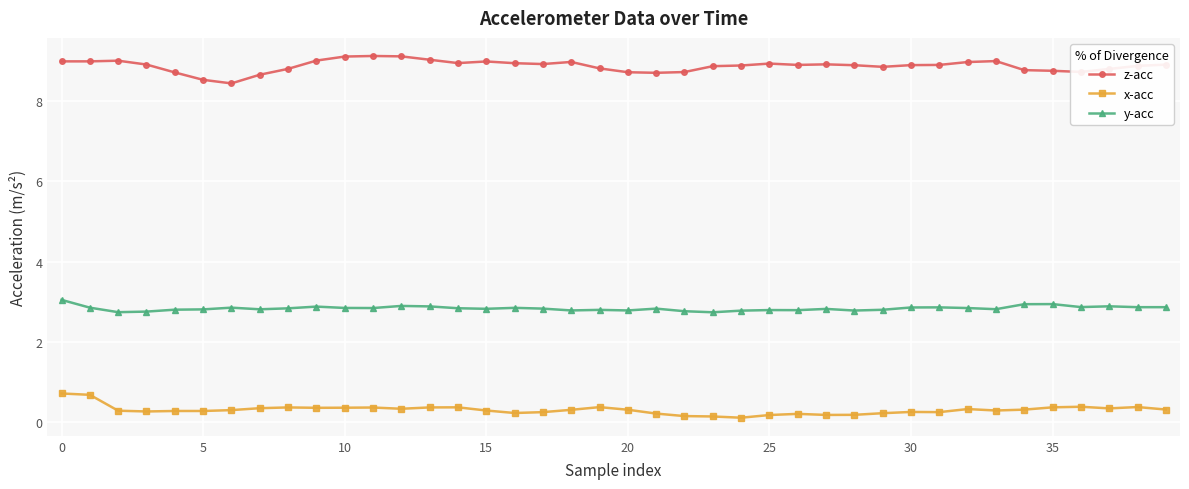

Which series has the largest total across all categories?

z-acc